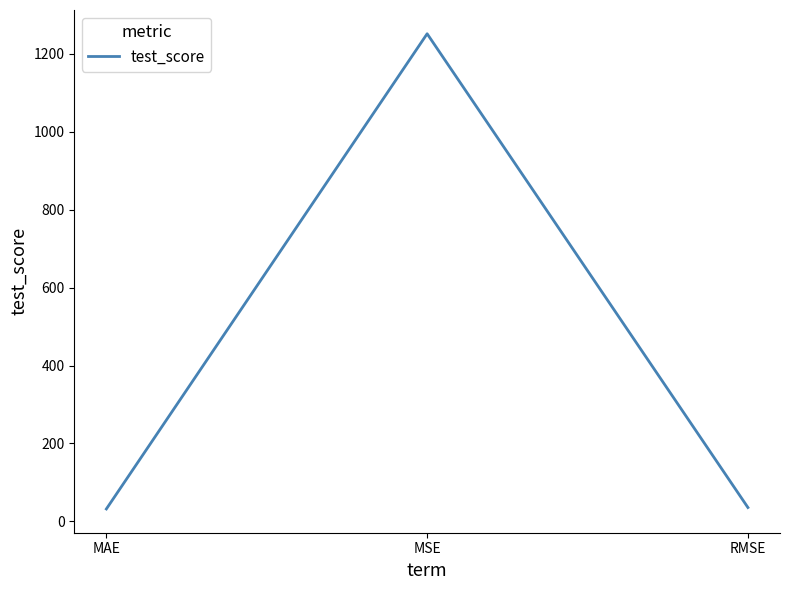

At which label does the data first exceed 35?

MSE